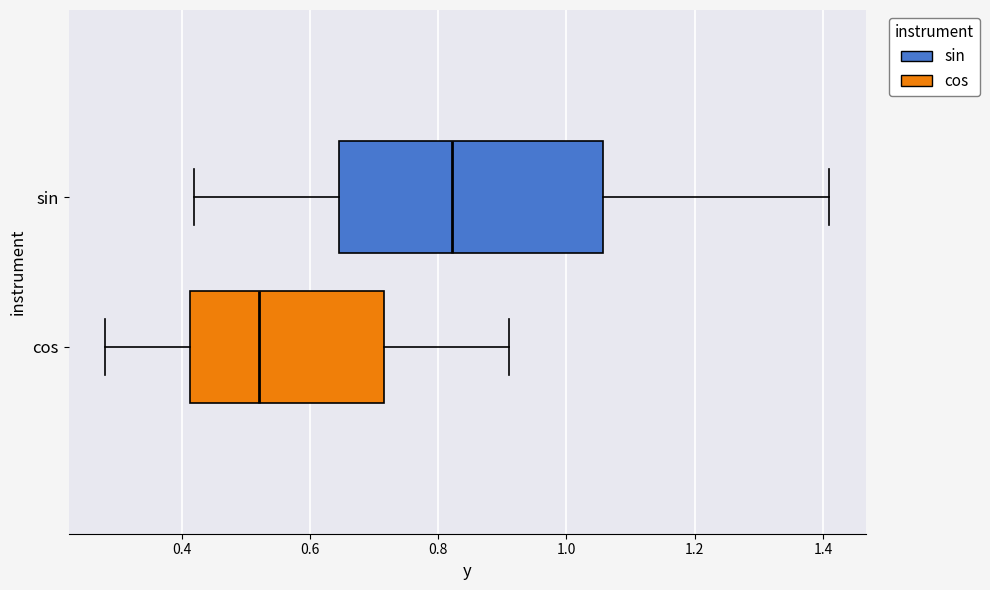

Reading bottom to top, read every box against the x-axis: the position of its median line, the range the box covers, and the ends of its whiskers. The values are not printed on the chart, so give them approximately, as read against the axis.

cos: median 0.52, box 0.42 to 0.72, whiskers 0.28 to 0.92
sin: median 0.82, box 0.64 to 1.06, whiskers 0.42 to 1.40